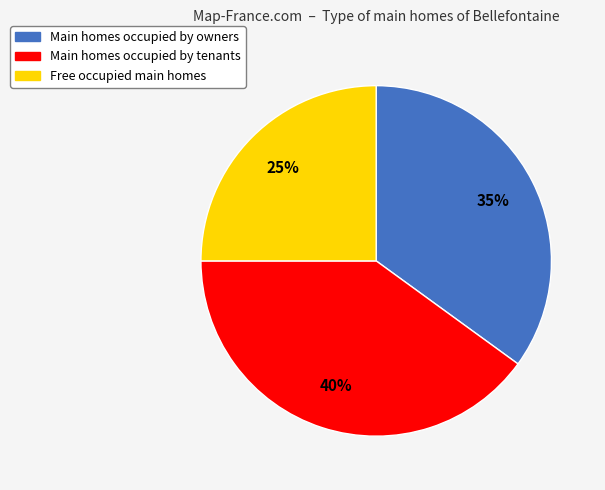

To the nearest percent, what is the difference between the largest and smallest slice percentages?

15%